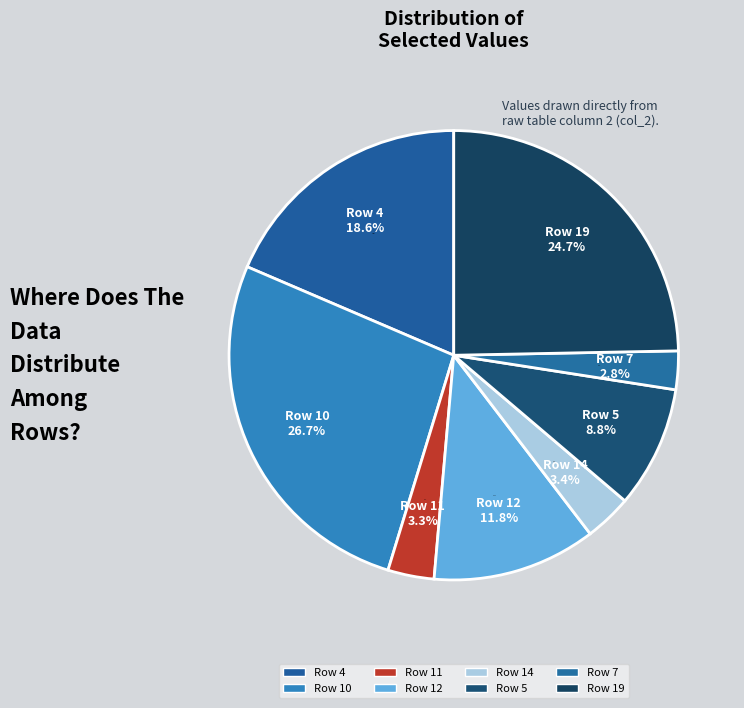

Between Row 4 and Row 10, which is larger?

Row 10